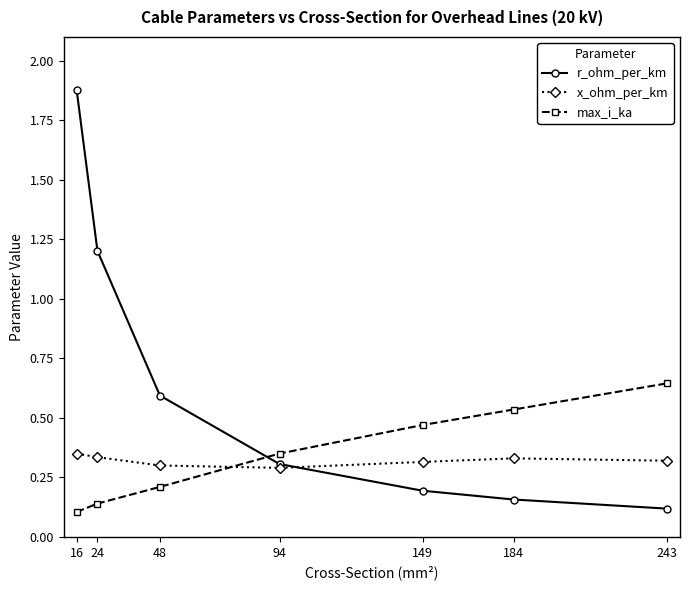

List the series in order of their peak value, highest first.

r_ohm_per_km, max_i_ka, x_ohm_per_km